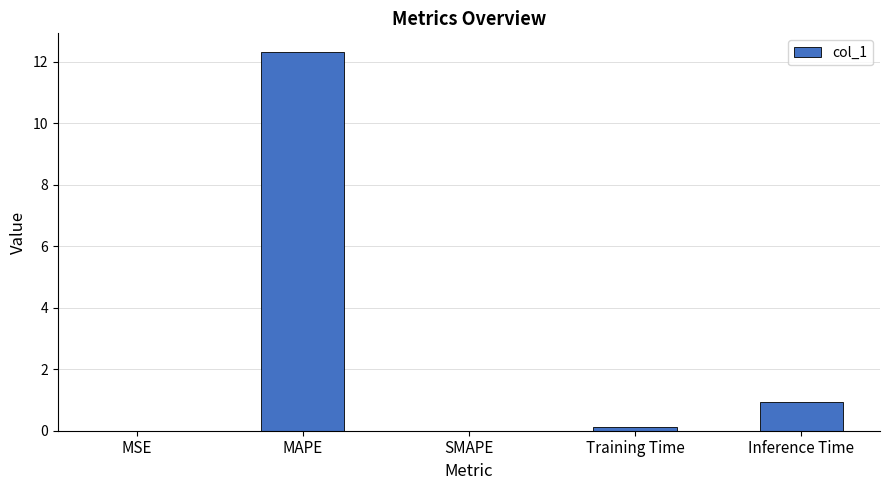

What is the maximum value shown in the chart?

12.3